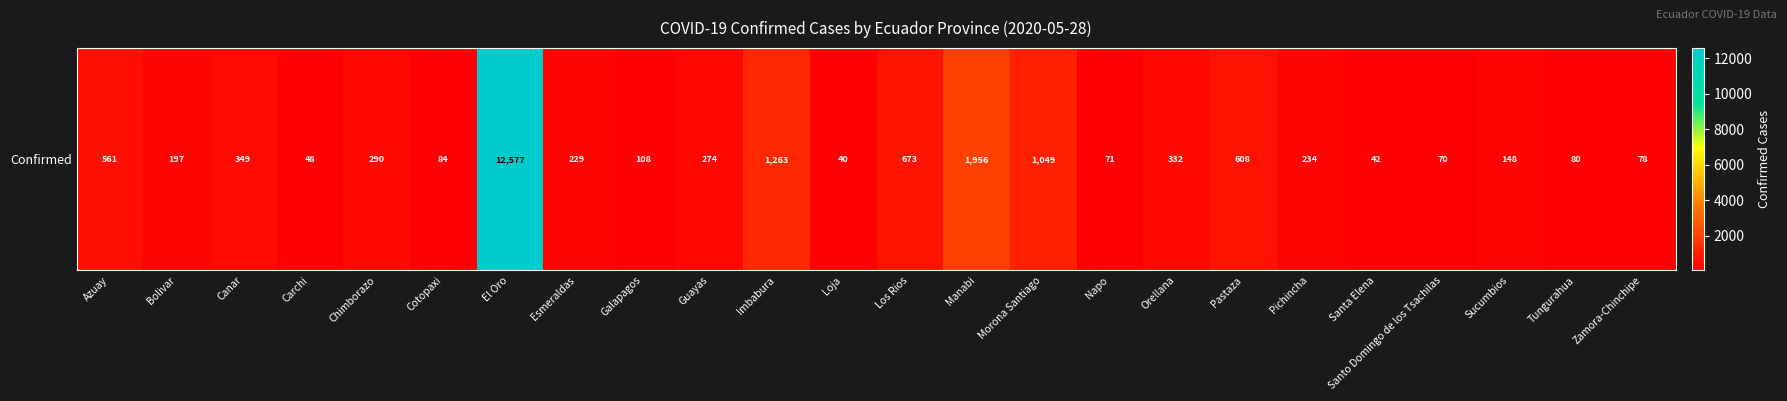

At which label is the value closest to 6308?

Manabi